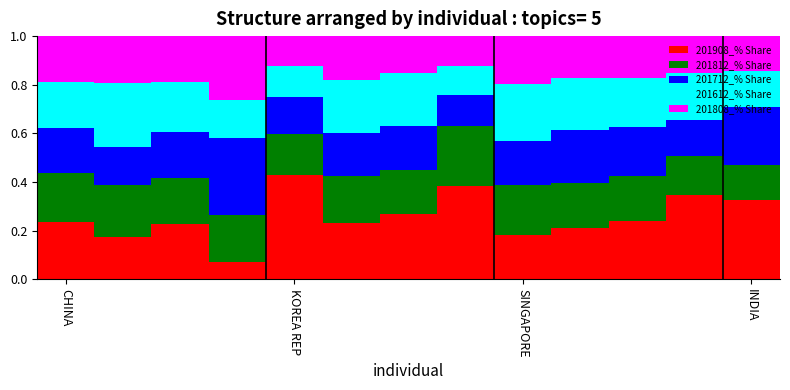

Count the 201908_% Share values in the range 0 to 1.

13